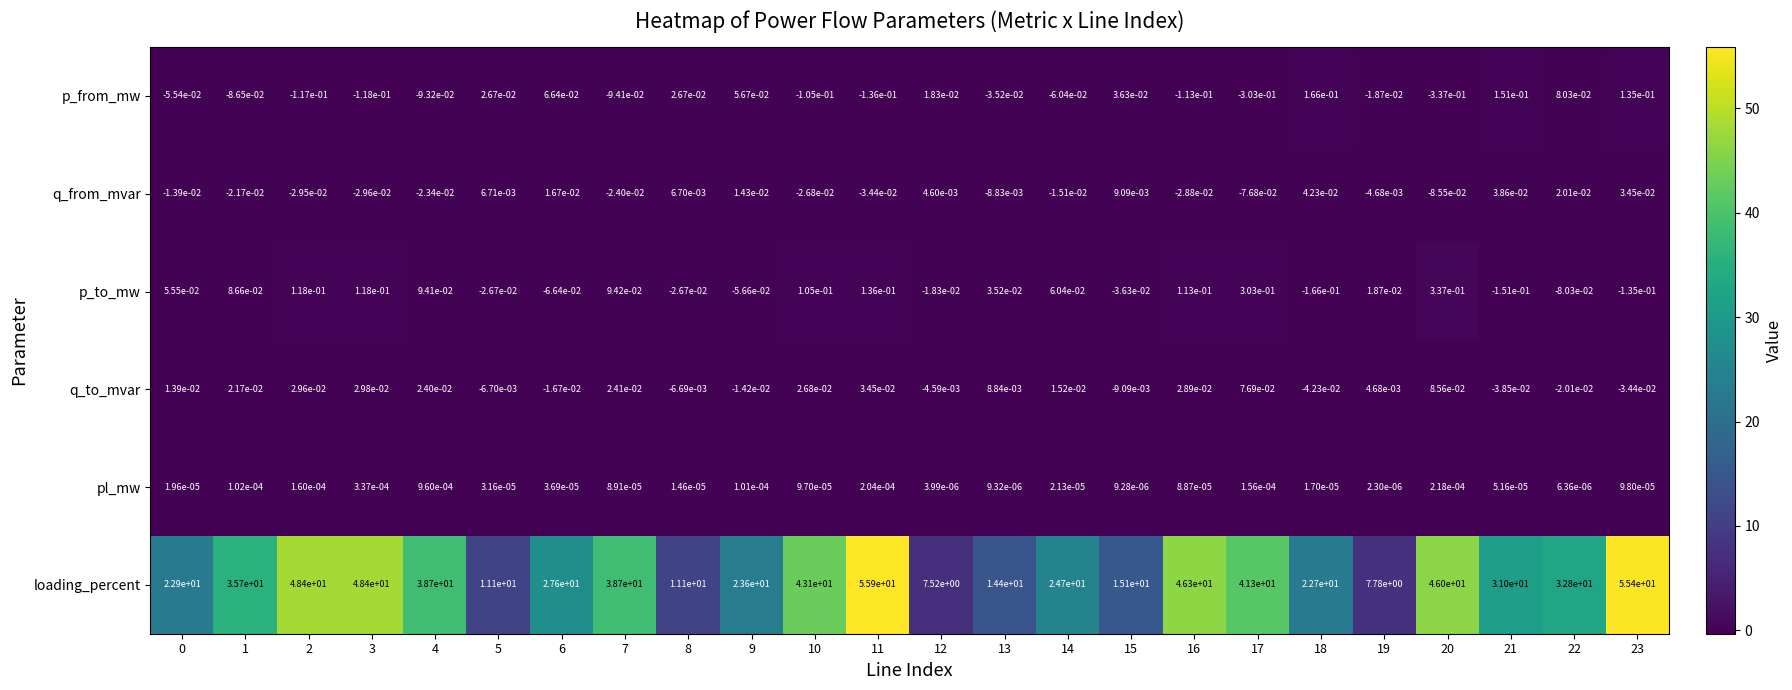

Is the value of q_from_mvar at 17 greater than the value of loading_percent at 2?

No